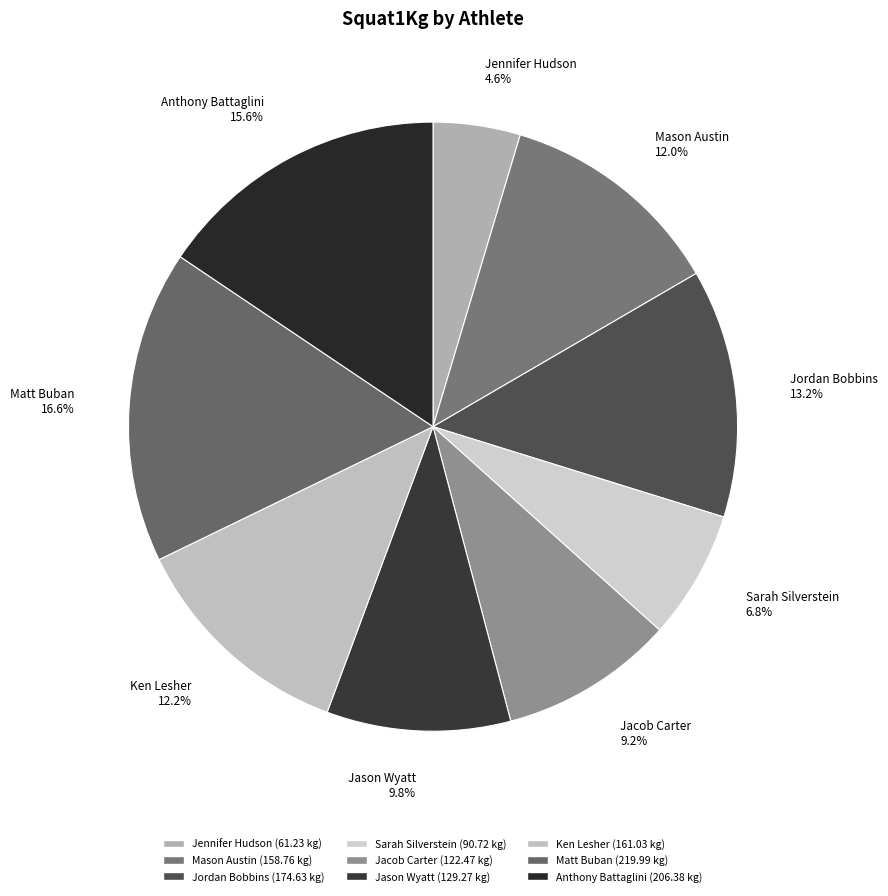

Which category has the smallest portion of the pie?

Jennifer Hudson